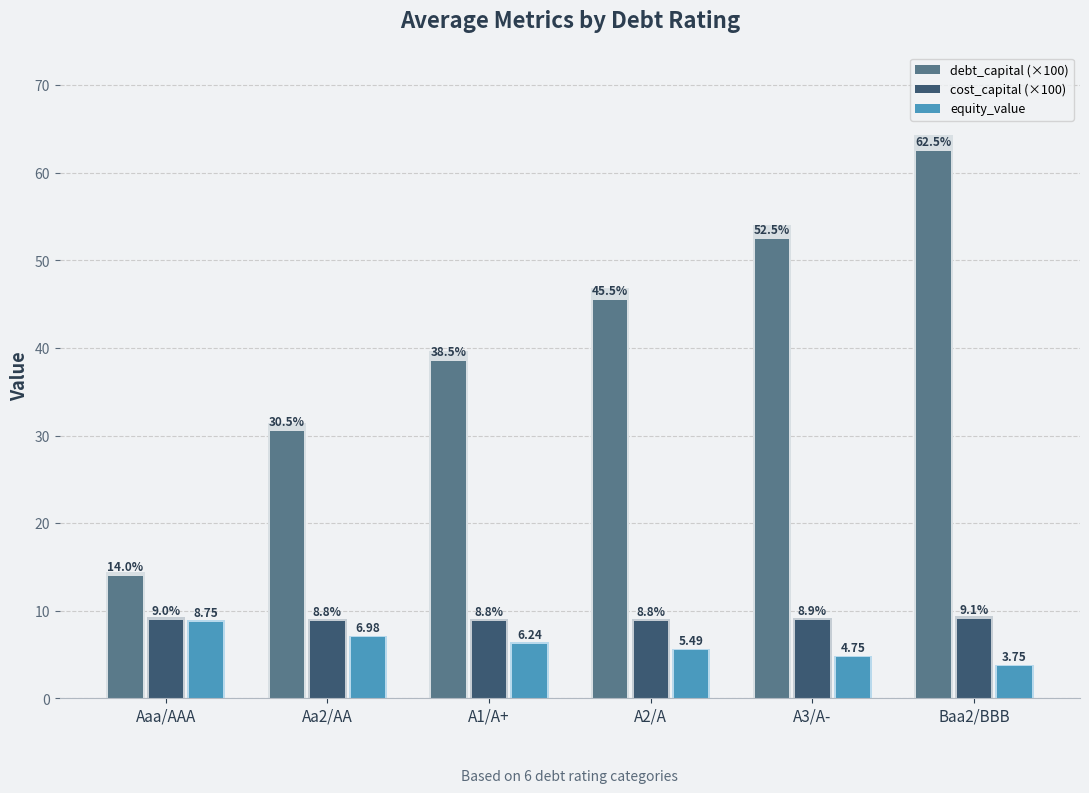

What are all the series names shown in the legend?

debt_capital (×100), cost_capital (×100), equity_value